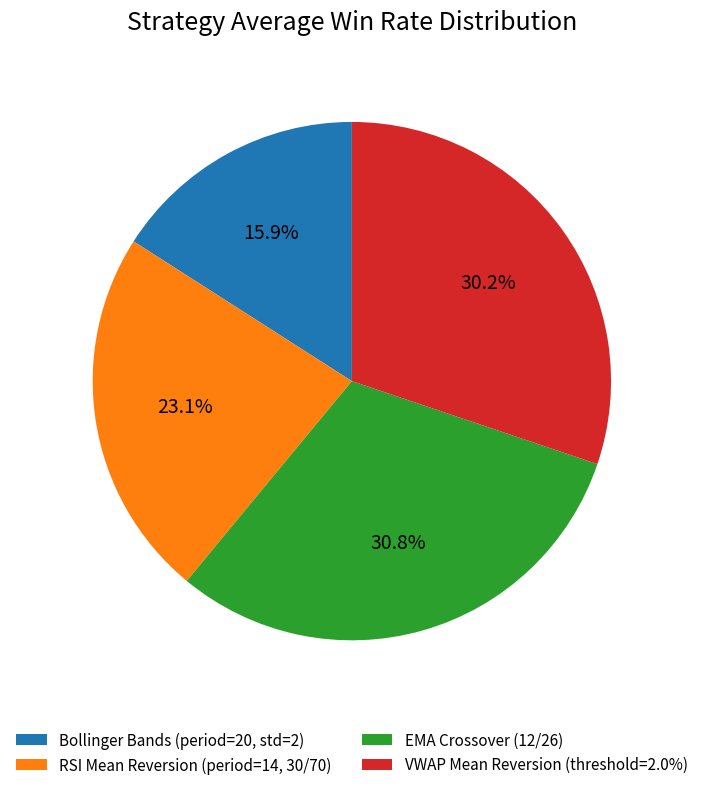

Between RSI Mean Reversion (period=14, 30/70) and Bollinger Bands (period=20, std=2), which is larger?

RSI Mean Reversion (period=14, 30/70)